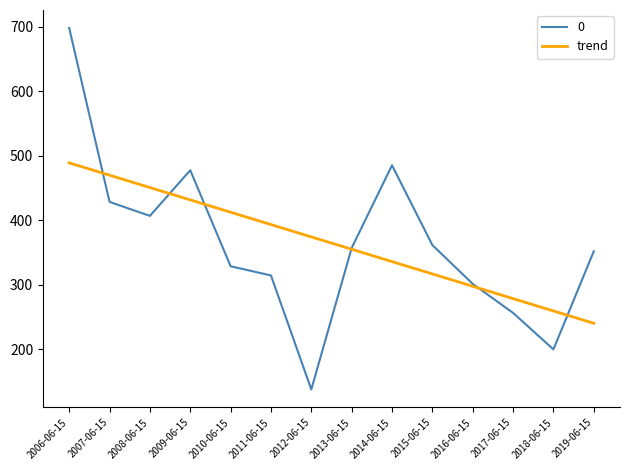

True or false: 0 has a value of 648.5 at 2007-06-15.

False